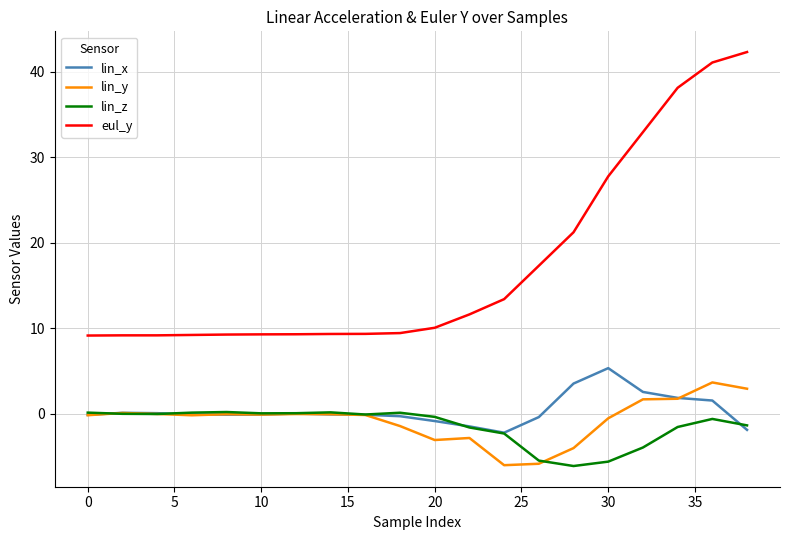

True or false: lin_y and eul_y intersect in this chart.

False